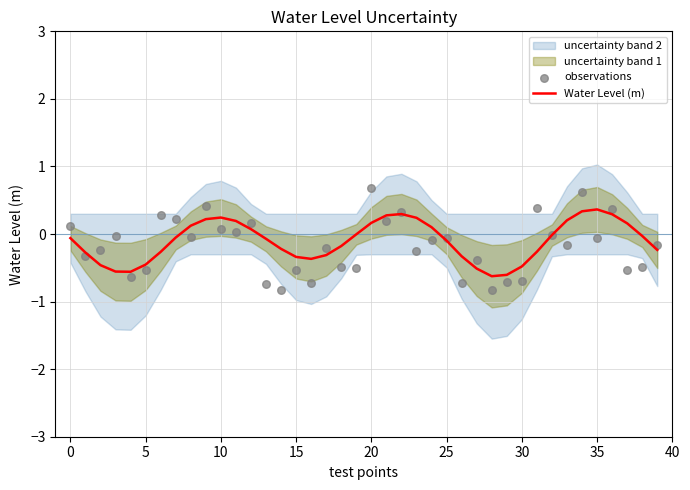

At how many categories does at least one series exceed 0?

19